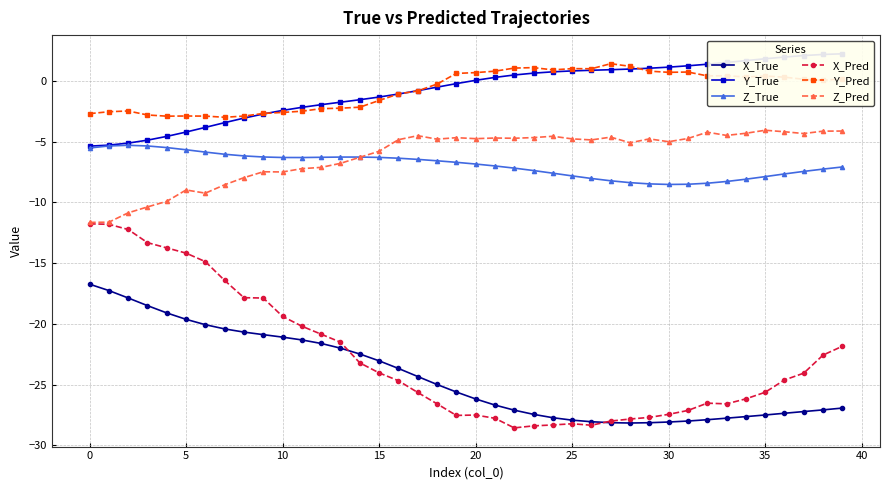

What is the approximate value of Y_True at 18?

-0.5